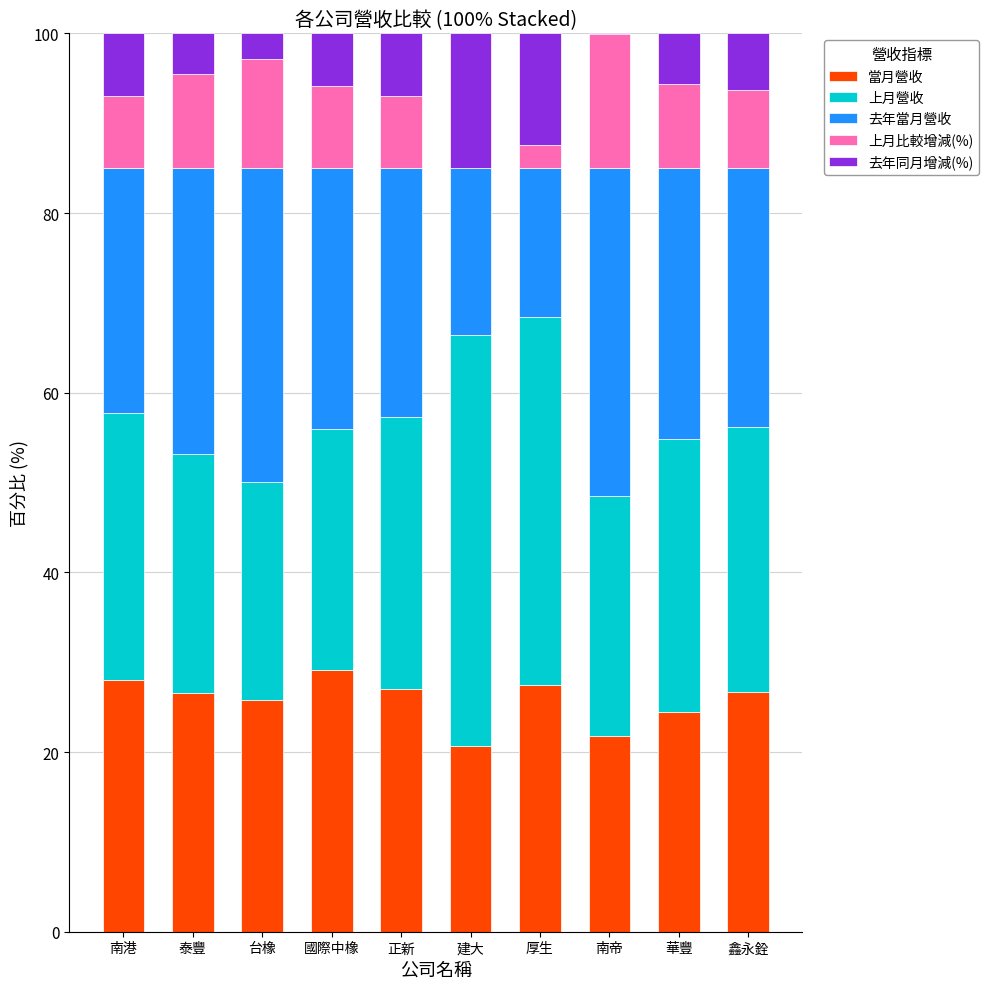

What is the total value across all series at 華豐?

100.0